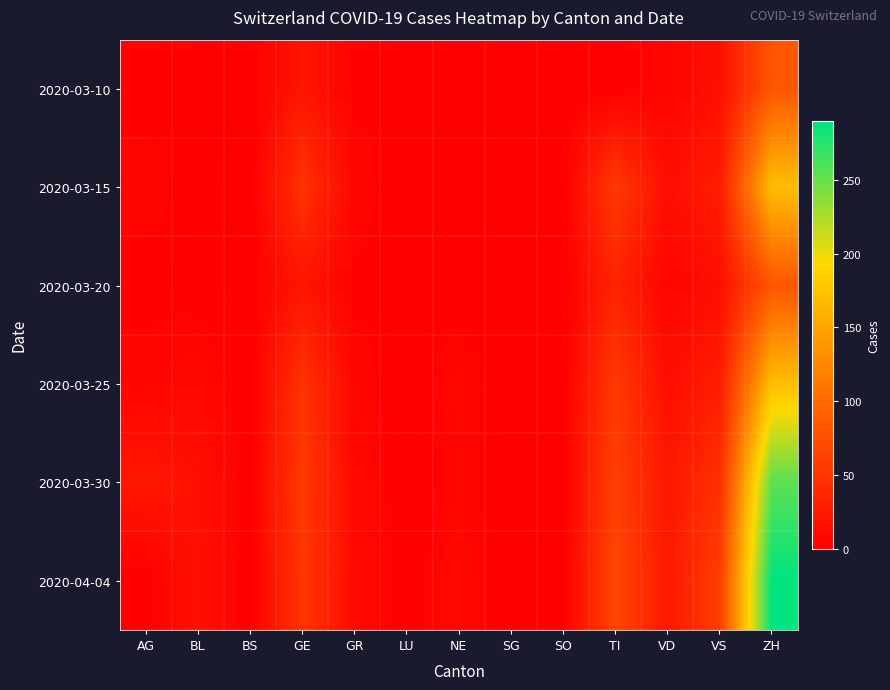

Which label corresponds to the smallest value in the chart?

BS